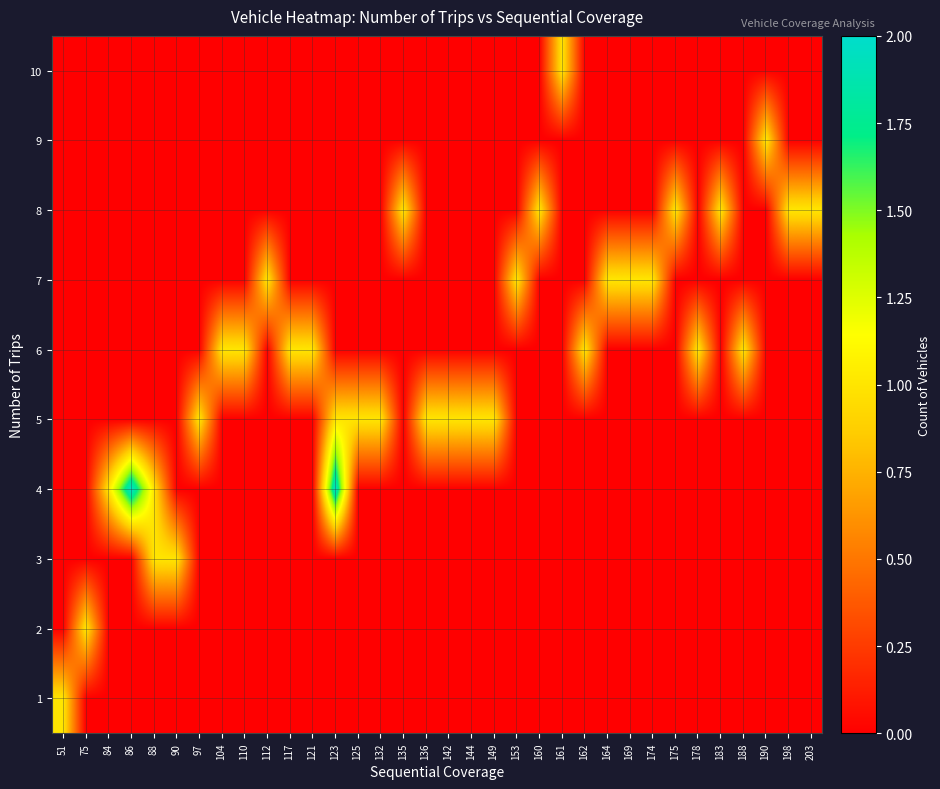

Reading right to left, what are all the values shown in this chart?

1: 203=0	198=0	190=0	188=0	183=0	178=0	175=0	174=0	169=0	164=0	162=0	161=0	160=0	153=0	149=0	144=0	142=0	136=0	135=0	132=0	125=0	123=0	121=0	117=0	112=0	110=0	104=0	97=0	90=0	88=0	86=0	84=0	75=0	51=1
2: 203=0	198=0	190=0	188=0	183=0	178=0	175=0	174=0	169=0	164=0	162=0	161=0	160=0	153=0	149=0	144=0	142=0	136=0	135=0	132=0	125=0	123=0	121=0	117=0	112=0	110=0	104=0	97=0	90=0	88=0	86=0	84=0	75=1	51=0
3: 203=0	198=0	190=0	188=0	183=0	178=0	175=0	174=0	169=0	164=0	162=0	161=0	160=0	153=0	149=0	144=0	142=0	136=0	135=0	132=0	125=0	123=0	121=0	117=0	112=0	110=0	104=0	97=0	90=1	88=1	86=0	84=0	75=0	51=0
4: 203=0	198=0	190=0	188=0	183=0	178=0	175=0	174=0	169=0	164=0	162=0	161=0	160=0	153=0	149=0	144=0	142=0	136=0	135=0	132=0	125=0	123=2	121=0	117=0	112=0	110=0	104=0	97=0	90=0	88=1	86=2	84=1	75=0	51=0
5: 203=0	198=0	190=0	188=0	183=0	178=0	175=0	174=0	169=0	164=0	162=0	161=0	160=0	153=0	149=1	144=1	142=1	136=1	135=0	132=1	125=1	123=1	121=0	117=0	112=0	110=0	104=0	97=1	90=0	88=0	86=0	84=0	75=0	51=0
6: 203=0	198=0	190=0	188=1	183=0	178=1	175=0	174=0	169=0	164=0	162=1	161=0	160=0	153=0	149=0	144=0	142=0	136=0	135=0	132=0	125=0	123=0	121=1	117=1	112=0	110=1	104=1	97=0	90=0	88=0	86=0	84=0	75=0	51=0
7: 203=0	198=0	190=0	188=0	183=0	178=0	175=0	174=1	169=1	164=1	162=0	161=0	160=0	153=1	149=0	144=0	142=0	136=0	135=0	132=0	125=0	123=0	121=0	117=0	112=1	110=0	104=0	97=0	90=0	88=0	86=0	84=0	75=0	51=0
8: 203=1	198=1	190=0	188=0	183=1	178=0	175=1	174=0	169=0	164=0	162=0	161=0	160=1	153=0	149=0	144=0	142=0	136=0	135=1	132=0	125=0	123=0	121=0	117=0	112=0	110=0	104=0	97=0	90=0	88=0	86=0	84=0	75=0	51=0
9: 203=0	198=0	190=1	188=0	183=0	178=0	175=0	174=0	169=0	164=0	162=0	161=0	160=0	153=0	149=0	144=0	142=0	136=0	135=0	132=0	125=0	123=0	121=0	117=0	112=0	110=0	104=0	97=0	90=0	88=0	86=0	84=0	75=0	51=0
10: 203=0	198=0	190=0	188=0	183=0	178=0	175=0	174=0	169=0	164=0	162=0	161=1	160=0	153=0	149=0	144=0	142=0	136=0	135=0	132=0	125=0	123=0	121=0	117=0	112=0	110=0	104=0	97=0	90=0	88=0	86=0	84=0	75=0	51=0